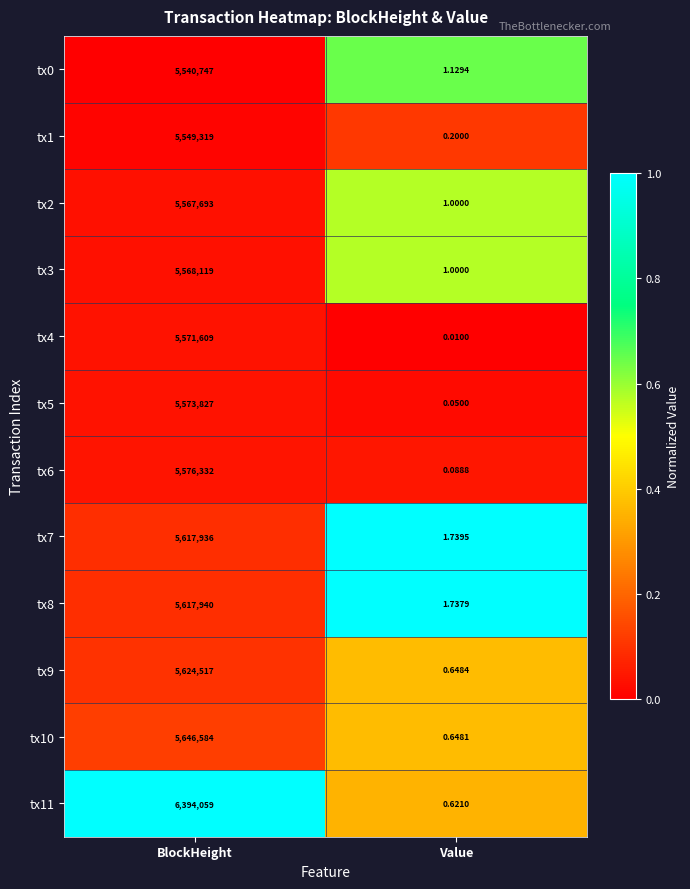

At which label does tx1 reach its peak?

BlockHeight